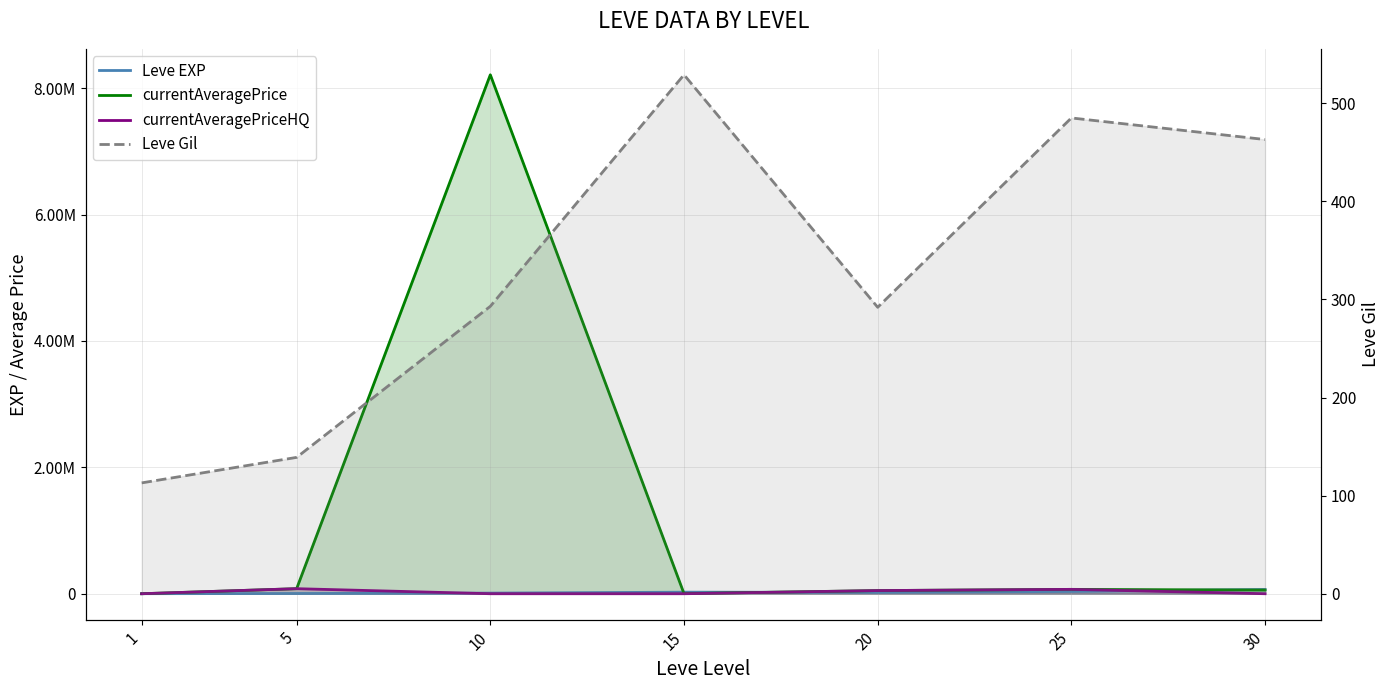

List the series in order of their peak value, lowest first.

Leve Gil, Leve EXP, currentAveragePriceHQ, currentAveragePrice